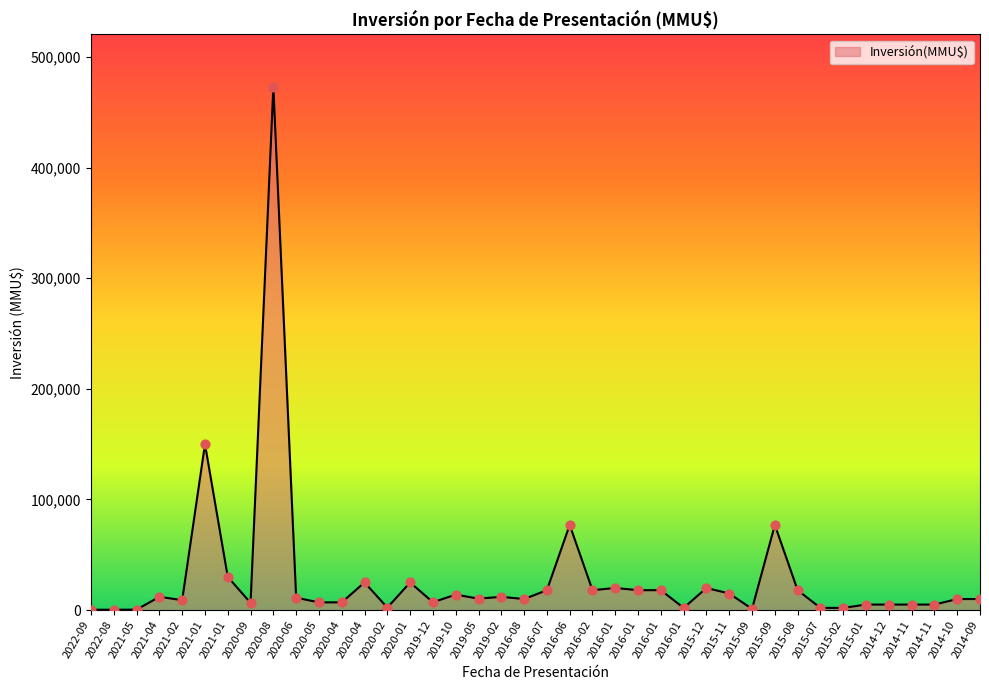

Which has a higher value, 2014-09 or 2020-02?

2014-09